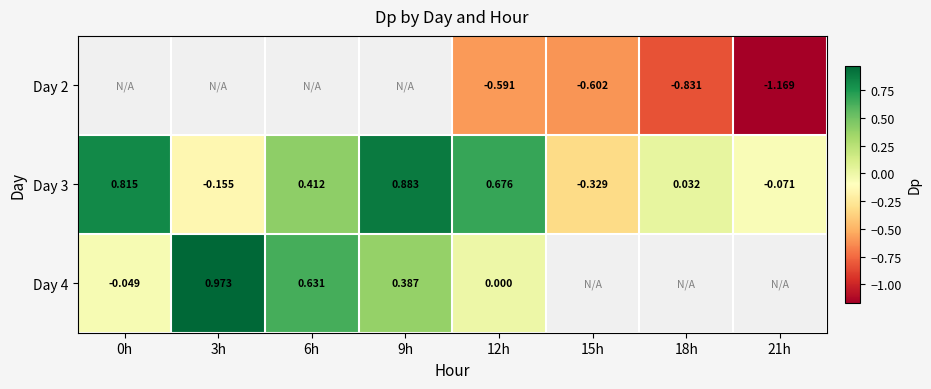

At which category does the chart reach its minimum across all series?

21h